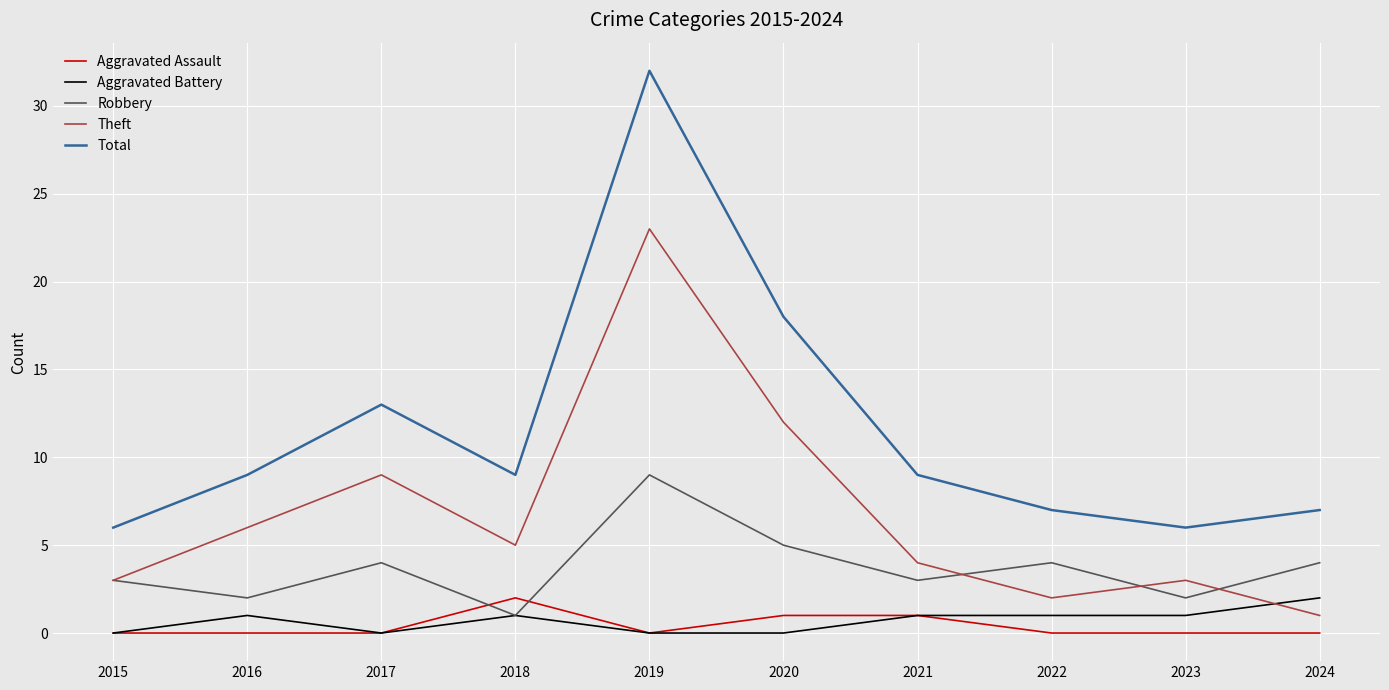

True or false: Robbery has a value of 4 at 2022.

True